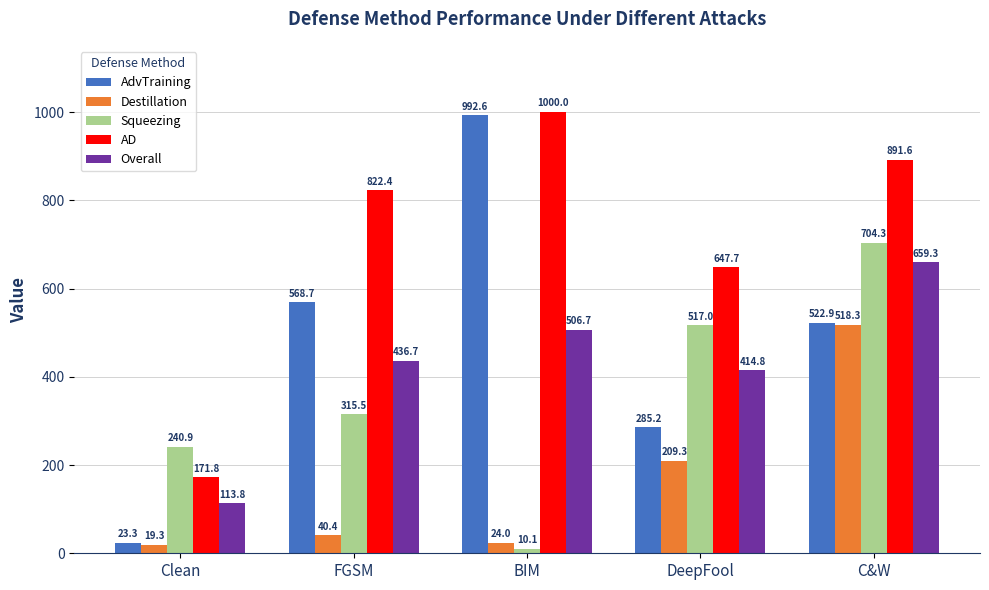

Reading left to right, transcribe all the data shown in this chart.

AdvTraining: 23.3	568.7	992.6	285.2	522.9
Destillation: 19.3	40.4	24.0	209.3	518.3
Squeezing: 240.9	315.5	10.1	517.0	704.3
AD: 171.8	822.4	1000.0	647.7	891.6
Overall: 113.8	436.7	506.7	414.8	659.3